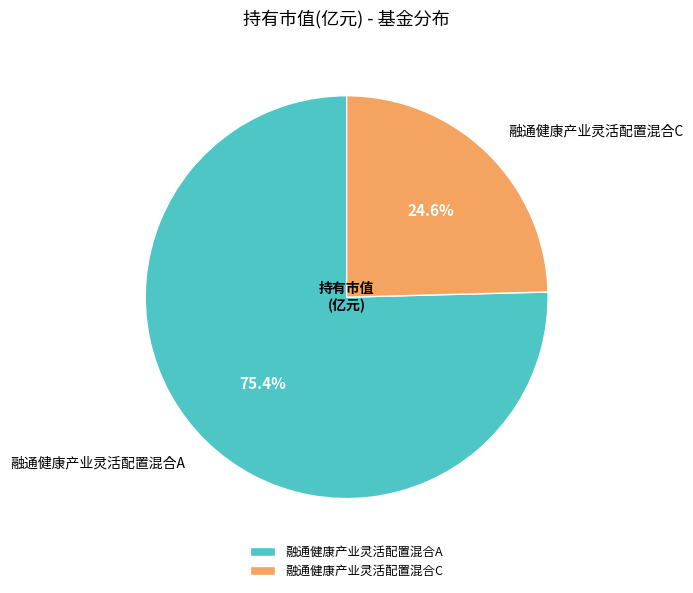

Approximately how many times larger is the value at 融通健康产业灵活配置混合C compared to 融通健康产业灵活配置混合A?

0.3